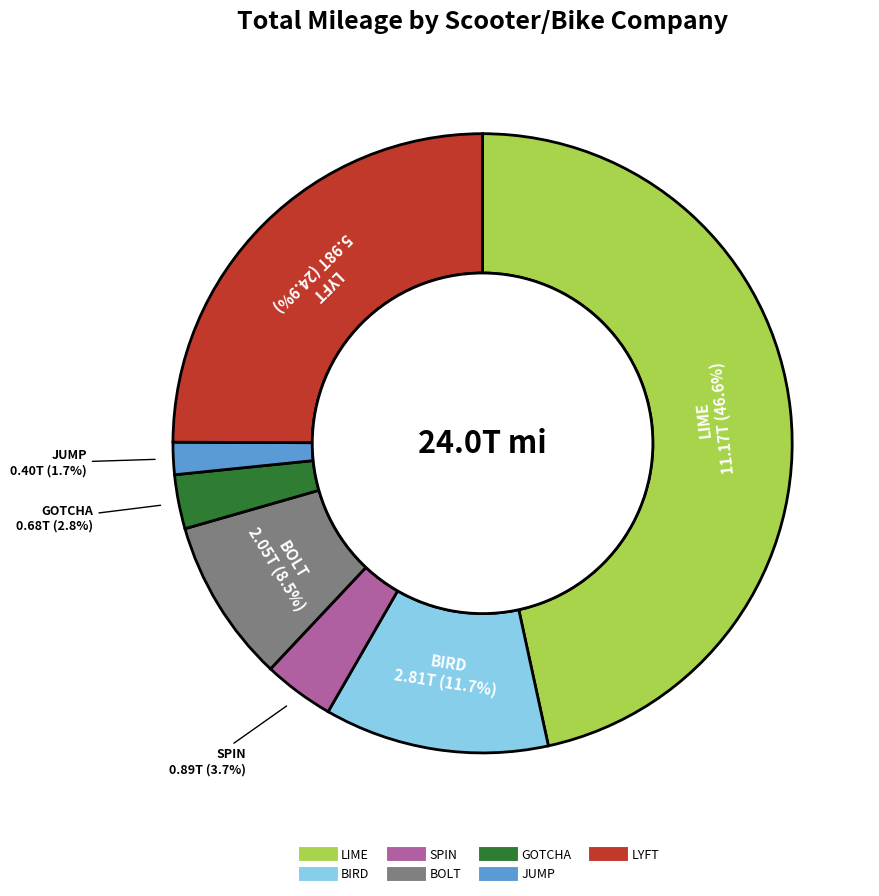

The LIME slice represents 59% of the pie. True or false?

False